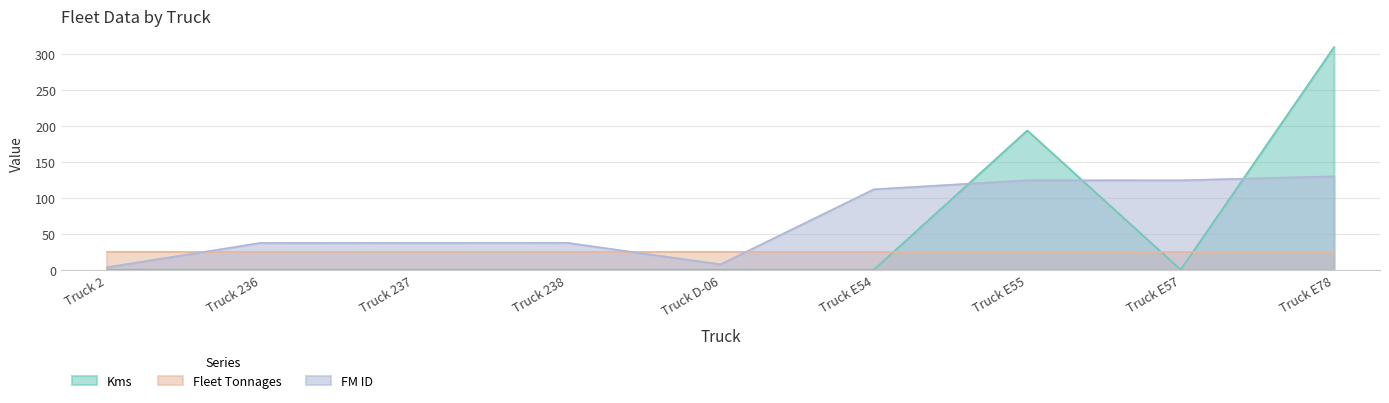

Where is the first local maximum for FM ID?

Truck 238